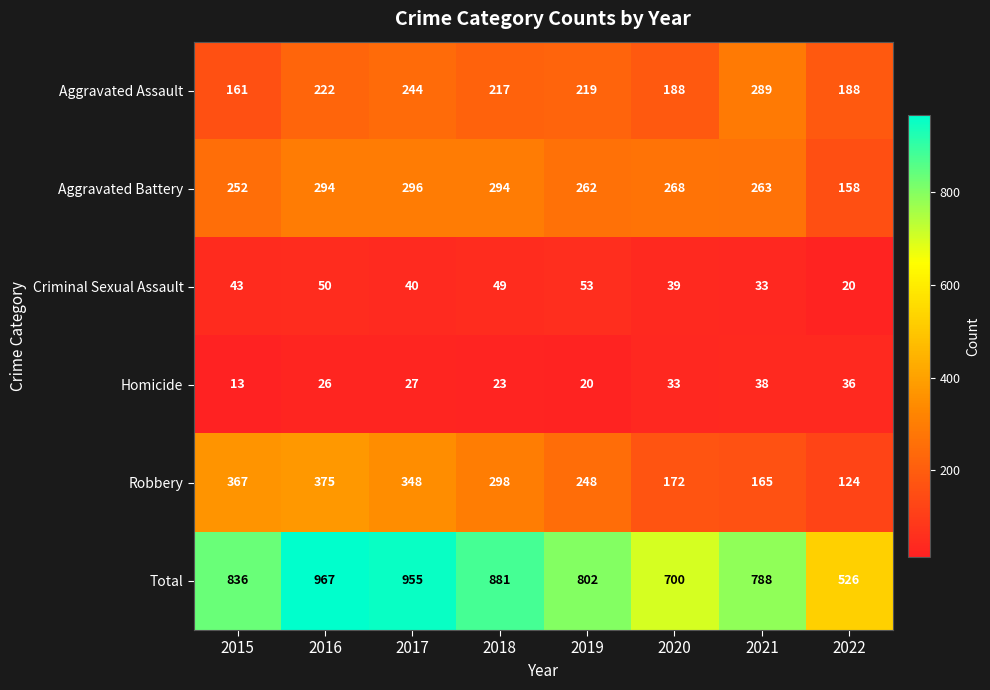

At which category is the sum across all series the highest?

2016